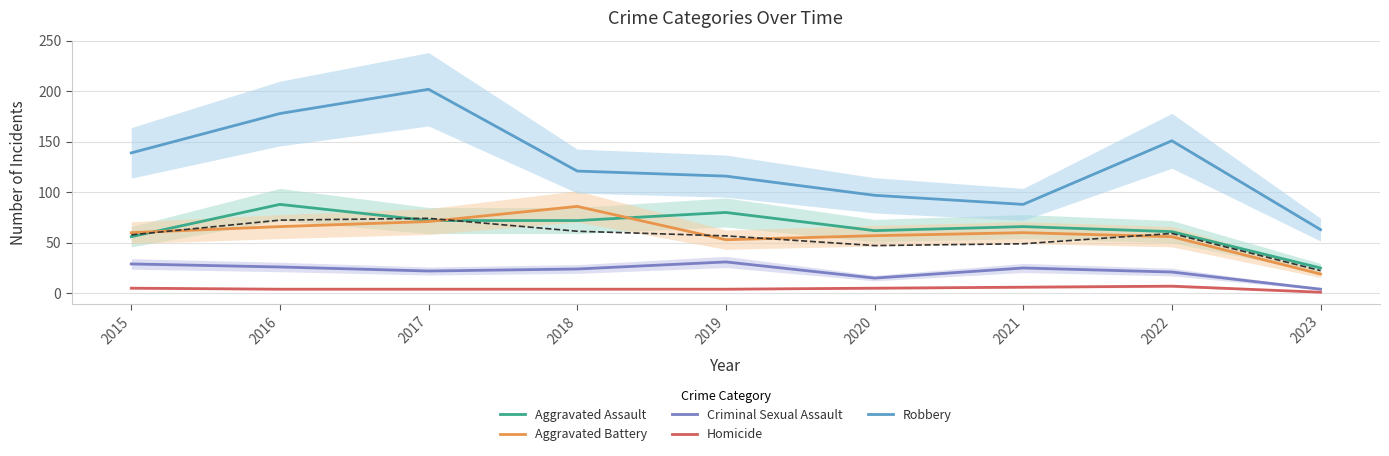

Which series changed the most between 2015 and 2018?

Aggravated Battery